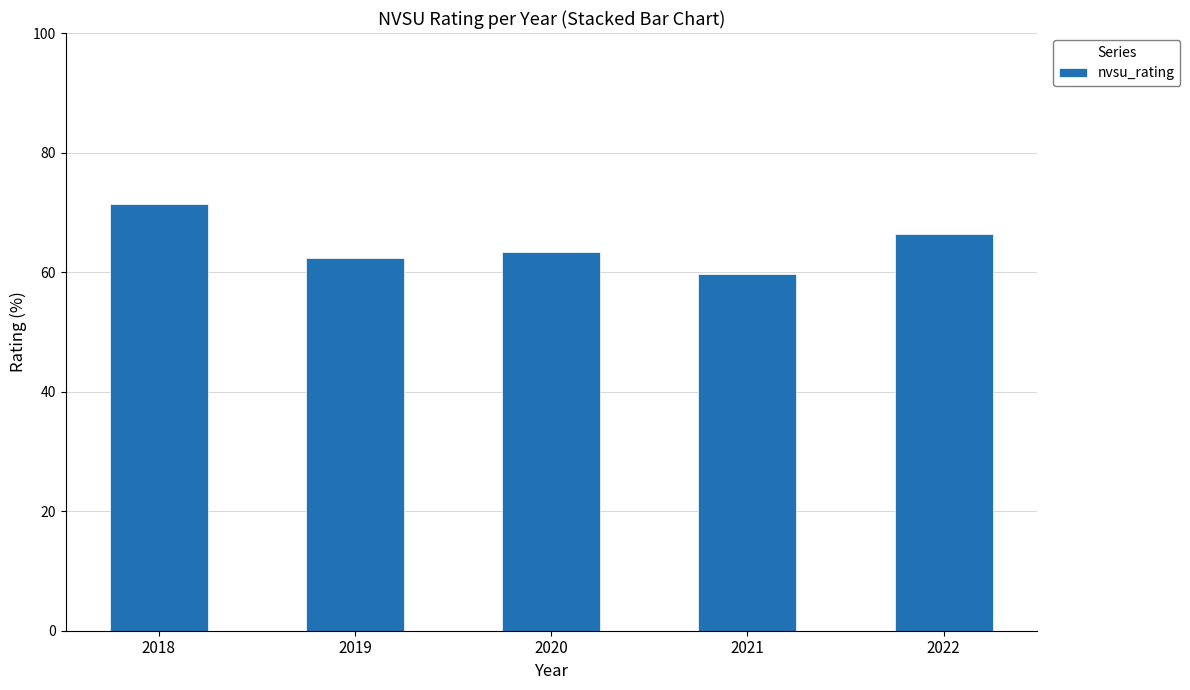

Reading right to left, what are all the values shown in this chart?

66.3	59.6	63.4	62.3	71.5